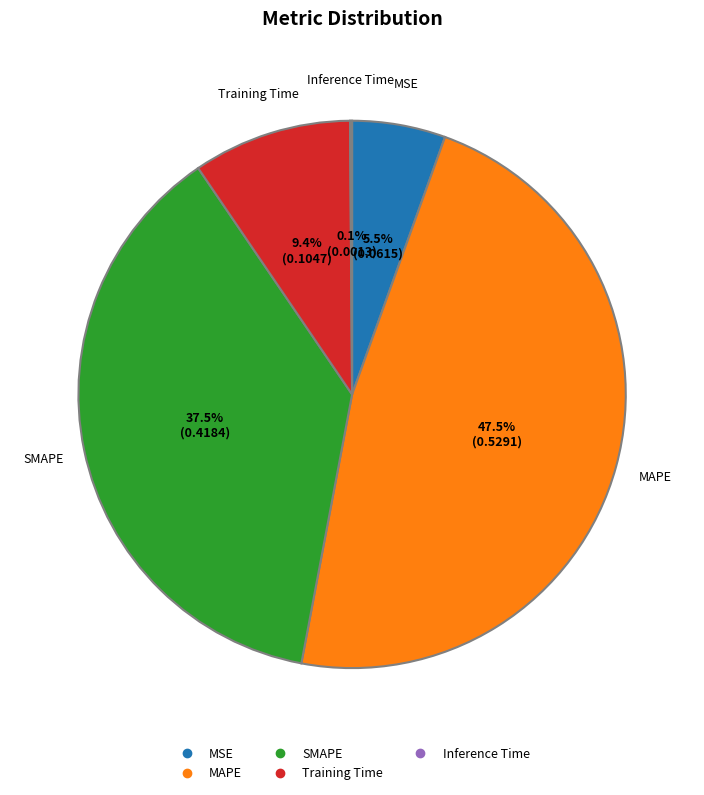

Is there any slice that represents more than half of the pie?

No